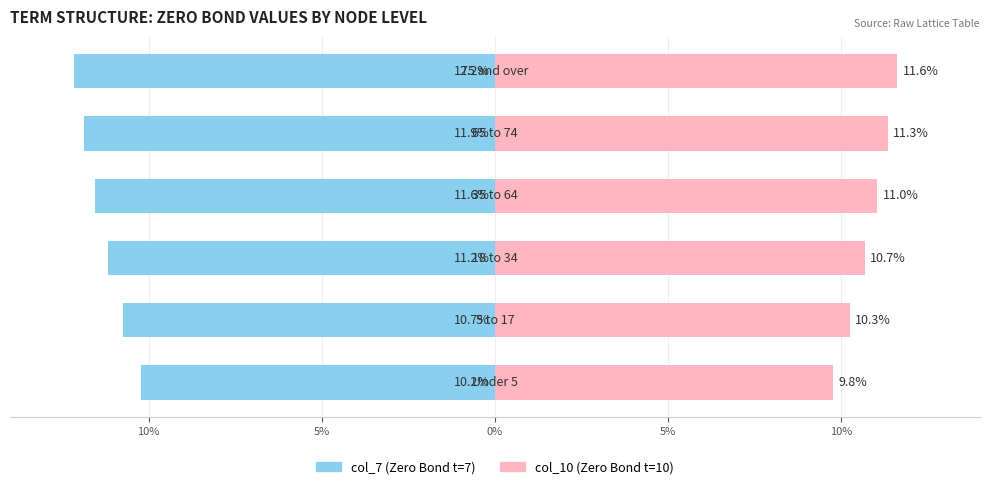

The col_7 (Zero Bond) series shows -11.6 at 0%. True or false?

True